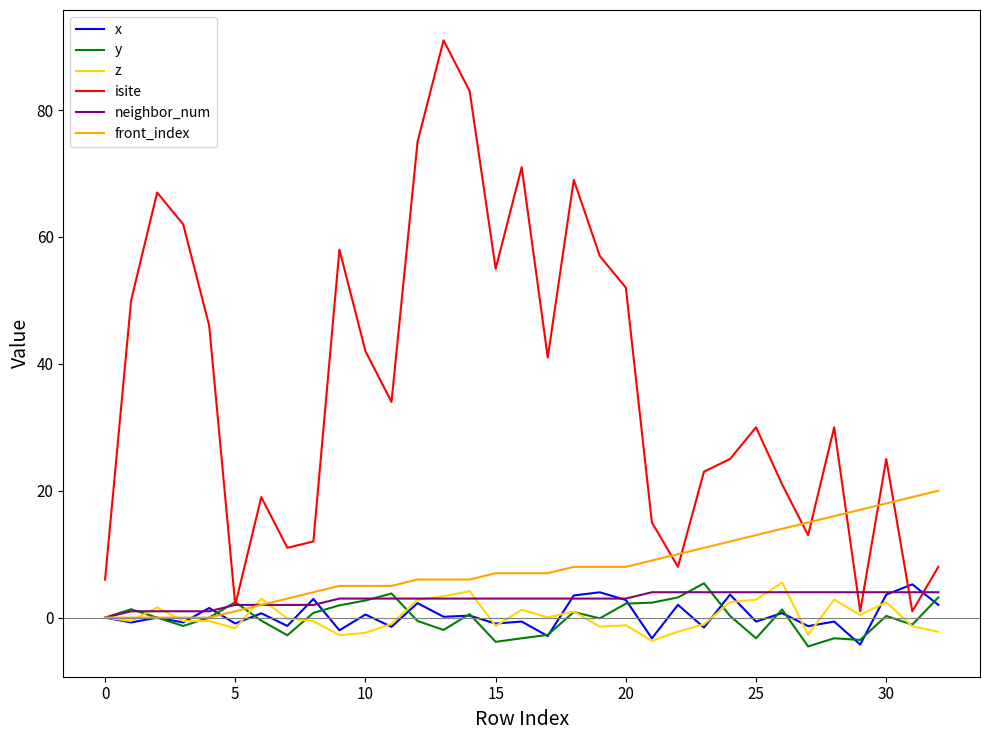

What is the difference between the maximum and minimum values in the isite series?

90.0